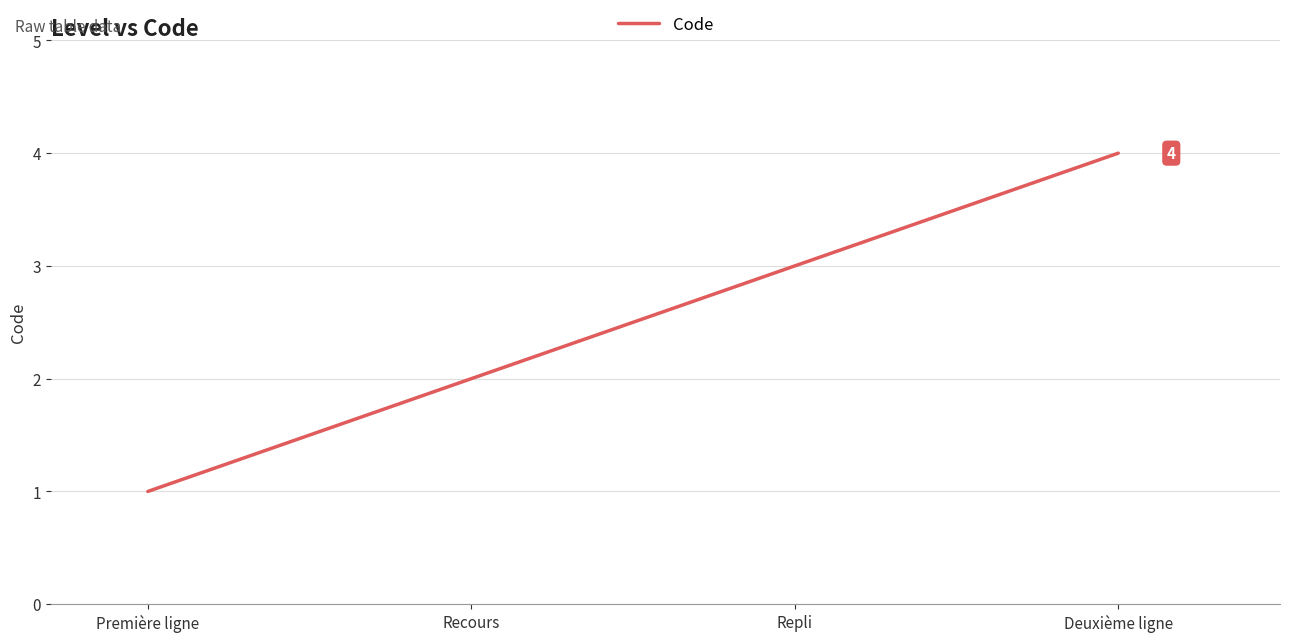

What value does the data have at Deuxième ligne?

4